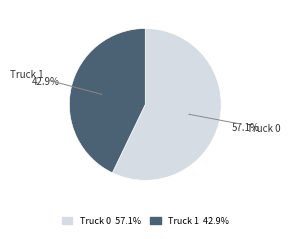

How many slices are in this pie chart?

2